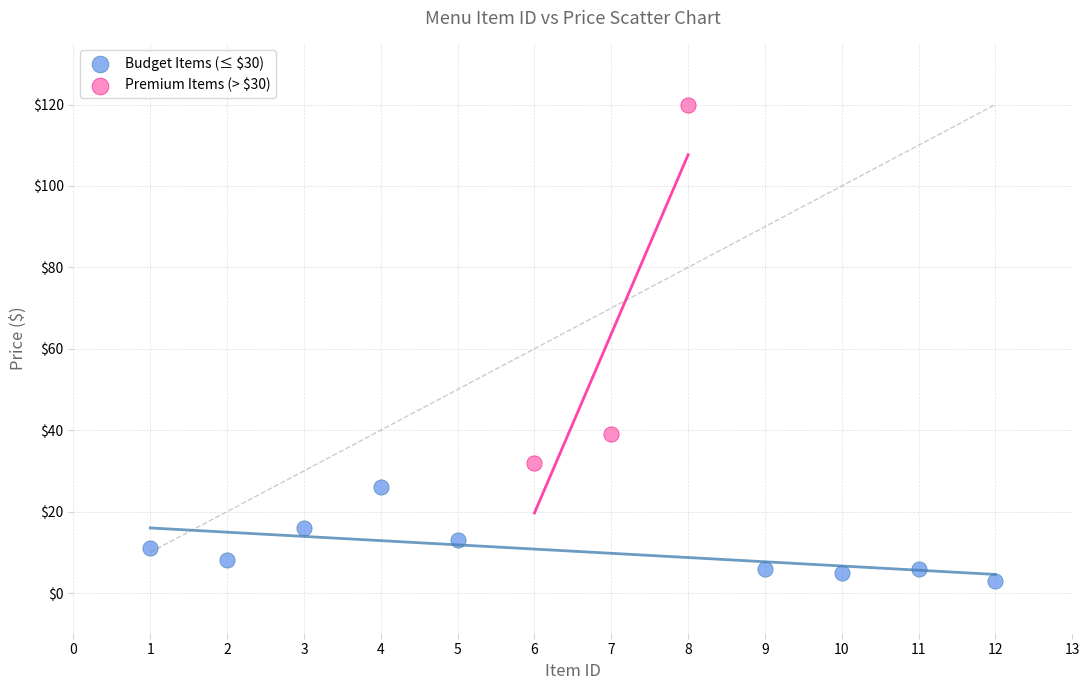

Which series contains the highest Y value?

Premium Items (> $30)